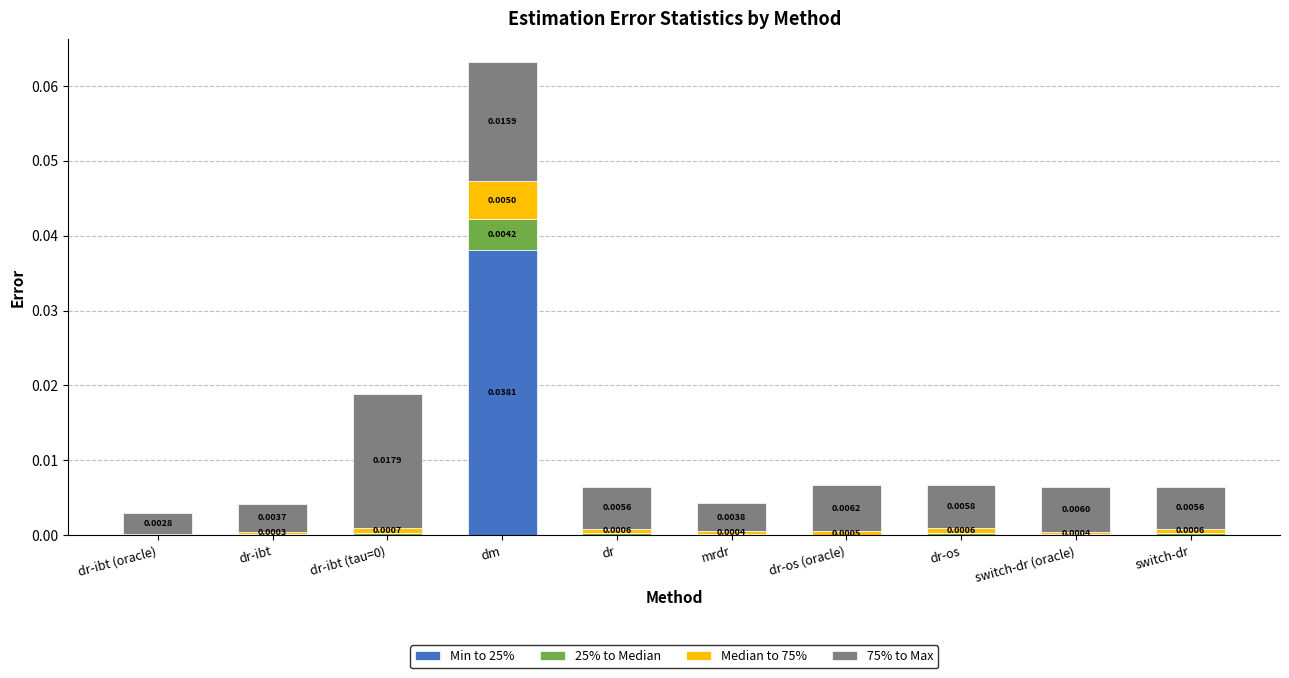

At which category is the sum across all series the highest?

dm